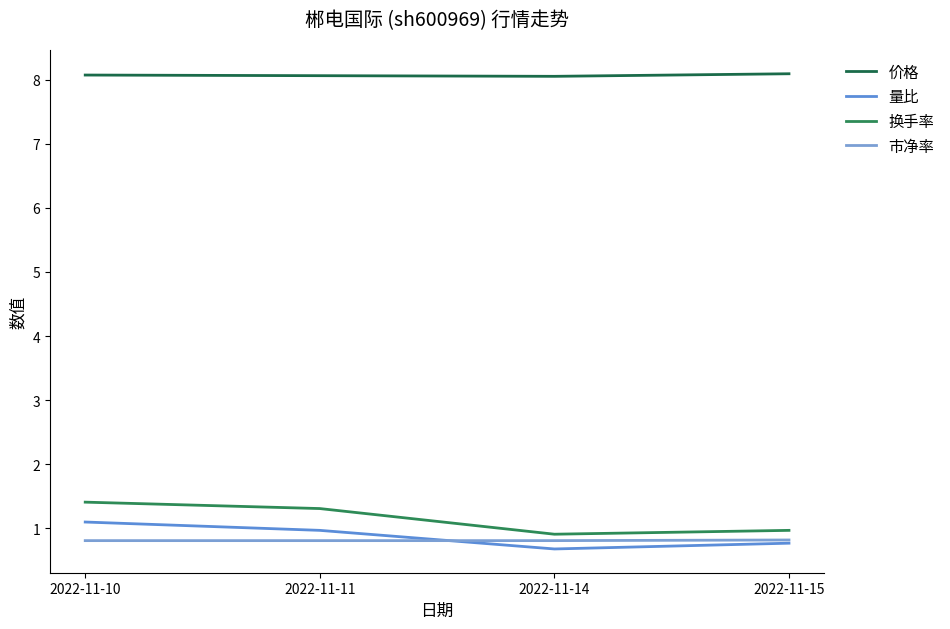

Reading right to left, list all the values displayed in this chart.

价格: 2022-11-15=8.1	2022-11-14=8.1	2022-11-11=8.1	2022-11-10=8.1
量比: 2022-11-15=0.8	2022-11-14=0.7	2022-11-11=1.0	2022-11-10=1.1
换手率: 2022-11-15=1.0	2022-11-14=0.9	2022-11-11=1.3	2022-11-10=1.4
市净率: 2022-11-15=0.8	2022-11-14=0.8	2022-11-11=0.8	2022-11-10=0.8